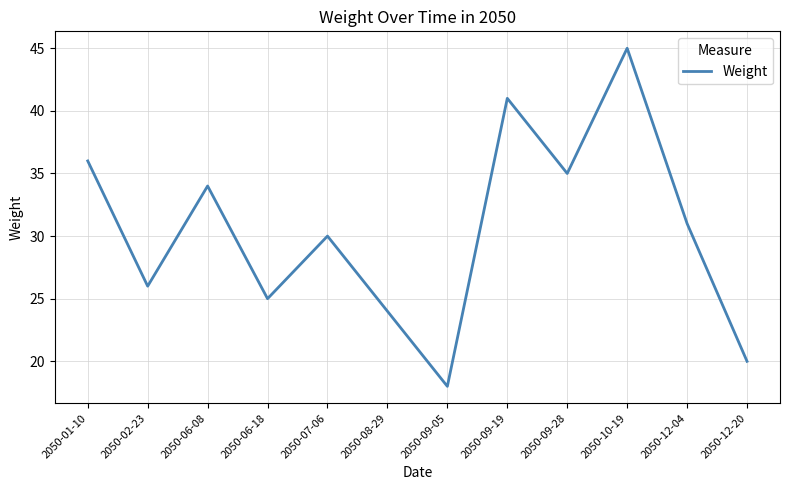

Read the value at 2050-01-10, to the nearest 10.

40